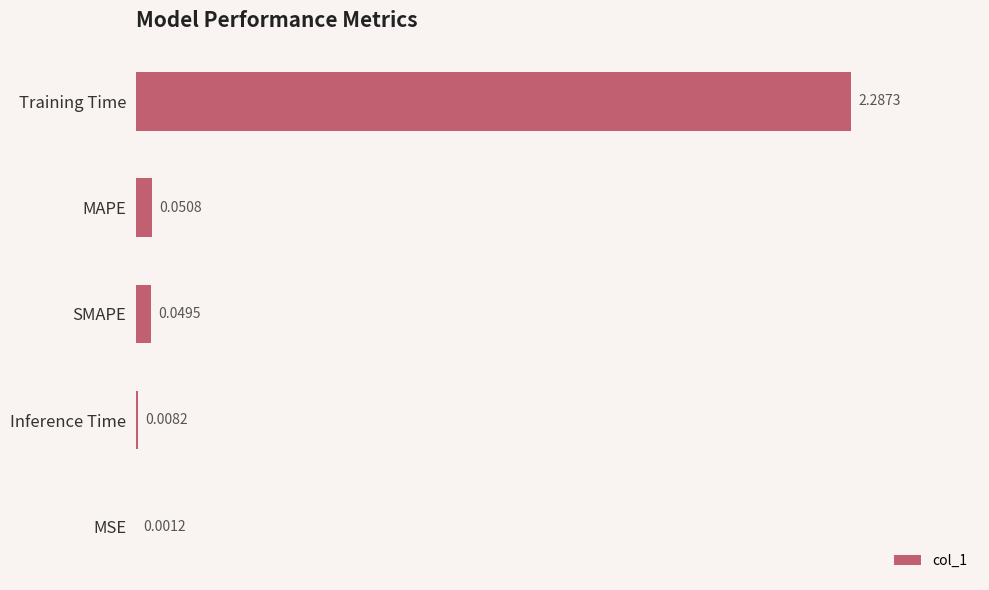

At which category does the chart reach its peak across all series?

Training Time